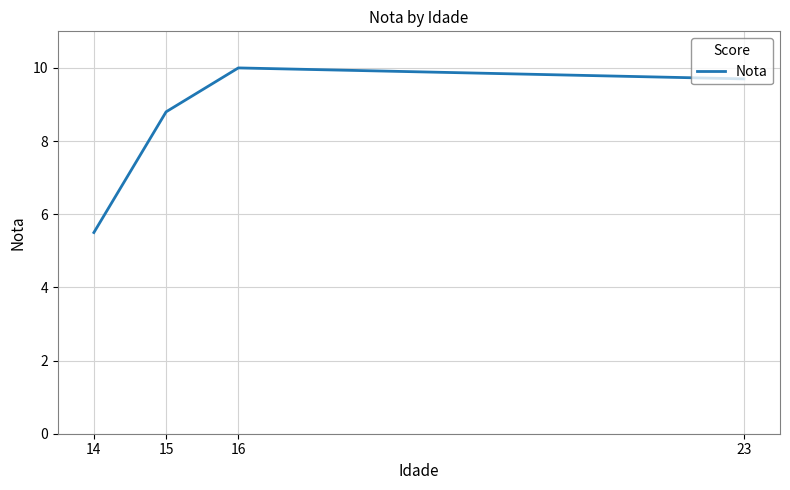

How many series are shown in this chart?

1